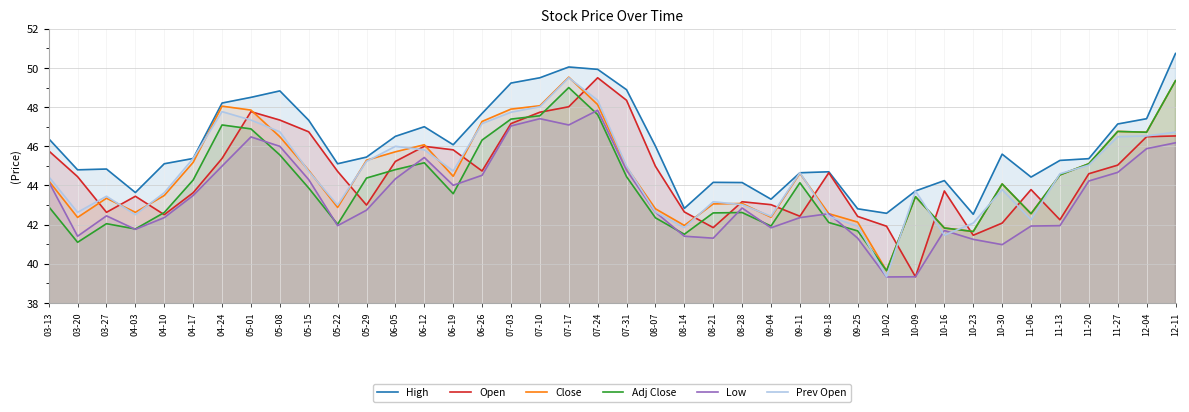

Reading right to left, transcribe all the data shown in this chart.

High: 50.7	47.4	47.1	45.4	45.3	44.4	45.6	42.5	44.2	43.7	42.6	42.8	44.7	44.6	43.3	44.1	44.2	42.8	46.0	48.9	49.9	50.0	49.5	49.2	47.7	46.1	47.0	46.5	45.5	45.1	47.3	48.8	48.5	48.2	45.4	45.1	43.6	44.8	44.8	46.4
Open: 46.5	46.5	45.0	44.6	42.2	43.8	42.1	41.5	43.7	39.3	41.9	42.4	44.6	42.4	43.0	43.2	41.9	42.6	45.0	48.4	49.5	48.0	47.7	47.2	44.7	45.8	46.0	45.2	43.0	44.7	46.7	47.3	47.8	45.4	43.6	42.5	43.5	42.6	44.5	45.8
Close: 49.4	46.7	46.8	45.1	44.5	42.6	44.1	41.6	41.8	43.4	39.6	42.1	42.6	44.6	42.4	43.1	43.1	42.0	42.8	44.9	48.1	49.5	48.1	47.9	47.3	44.5	46.1	45.7	45.3	42.9	44.8	46.5	47.9	48.0	45.2	43.5	42.6	43.4	42.4	44.2
Adj Close: 49.4	46.7	46.8	45.1	44.5	42.6	44.1	41.6	41.8	43.4	39.6	41.7	42.1	44.1	41.9	42.6	42.6	41.5	42.4	44.5	47.6	49.0	47.6	47.4	46.3	43.6	45.2	44.8	44.4	42.0	43.9	45.6	46.9	47.1	44.3	42.6	41.8	42.0	41.1	42.9
Low: 46.2	45.9	44.7	44.2	42.0	41.9	41.0	41.2	41.7	39.3	39.3	41.3	42.6	42.4	41.8	42.9	41.3	41.4	42.6	44.8	47.8	47.1	47.4	47.0	44.5	44.0	45.4	44.3	42.7	42.0	44.3	46.0	46.5	45.0	43.5	42.4	41.8	42.5	41.4	44.2
Prev Open: 46.7	46.5	46.5	45.0	44.6	42.2	43.8	42.1	41.5	43.7	39.3	41.9	42.4	44.6	42.4	43.0	43.2	41.9	42.6	45.0	48.4	49.5	48.0	47.7	47.2	44.7	45.8	46.0	45.2	43.0	44.7	46.7	47.3	47.8	45.4	43.6	42.5	43.5	42.6	44.5